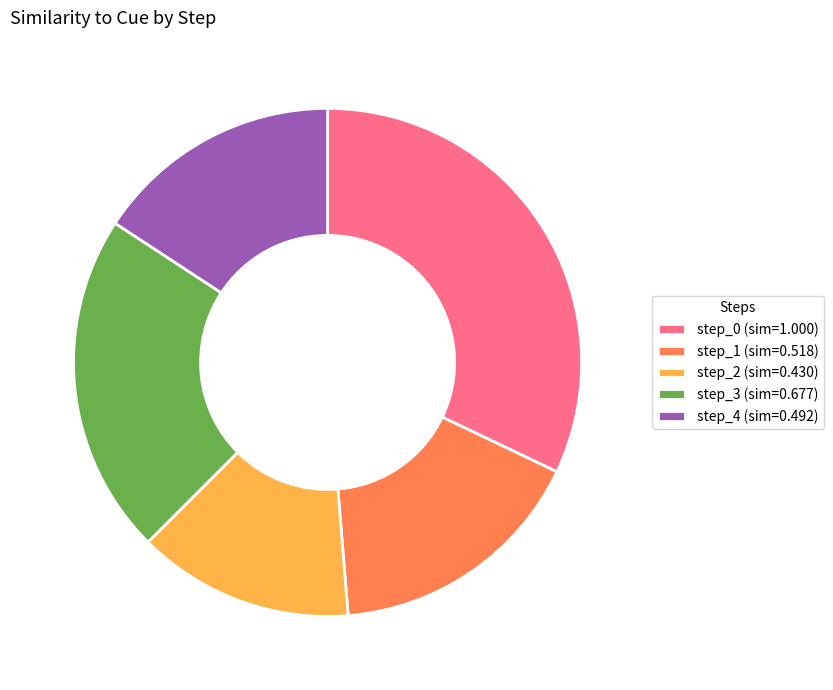

True or false: step_0 (sim=1.000) accounts for 21% of the total.

False